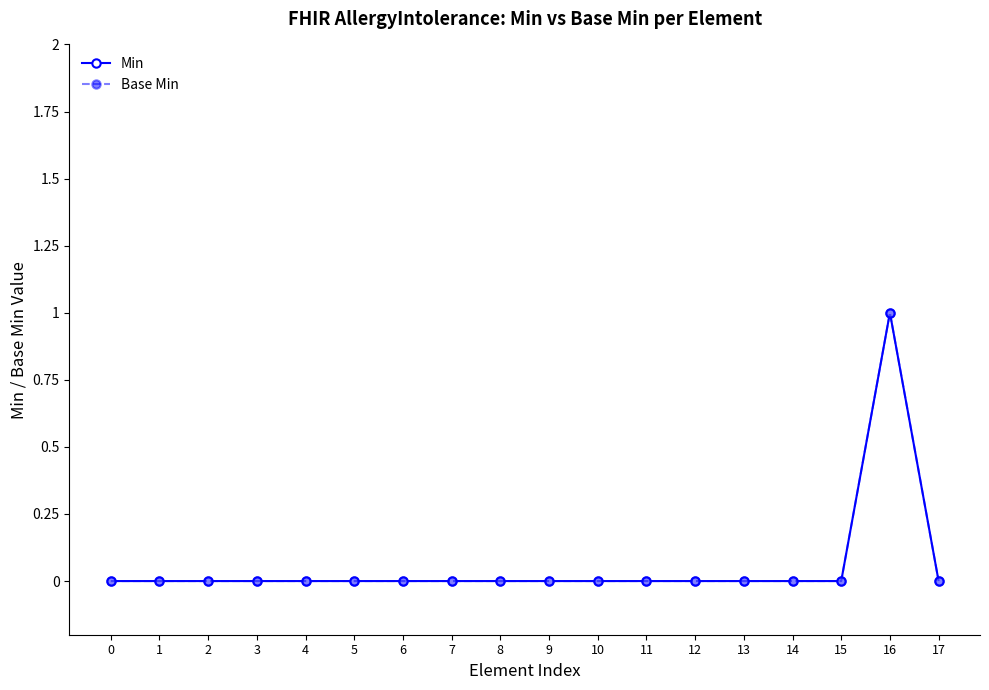

Reading left to right, transcribe all the data shown in this chart.

Min: 0=0	1=0	2=0	3=0	4=0	5=0	6=0	7=0	8=0	9=0	10=0	11=0	12=0	13=0	14=0	15=0	16=1	17=0
Base Min: 0=0	1=0	2=0	3=0	4=0	5=0	6=0	7=0	8=0	9=0	10=0	11=0	12=0	13=0	14=0	15=0	16=1	17=0